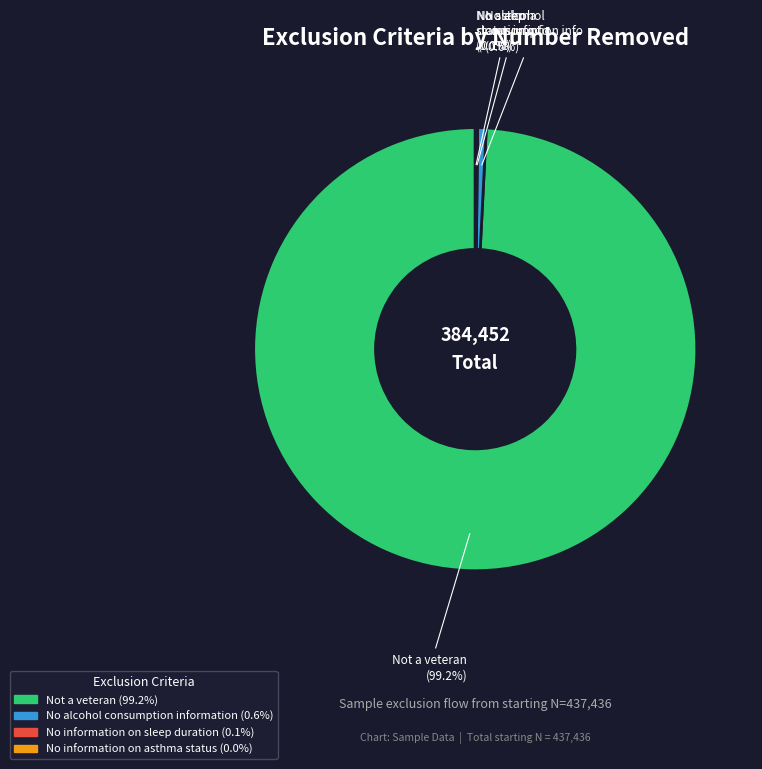

Is there any slice that represents more than half of the pie?

Yes